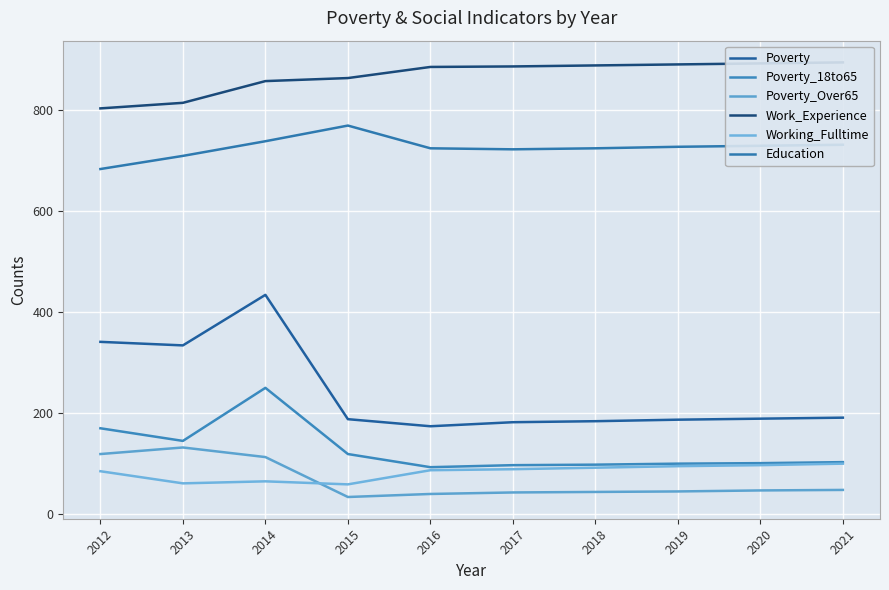

Reading left to right, transcribe all the data shown in this chart.

Poverty: 2012=341	2013=334	2014=434	2015=188	2016=174	2017=182	2018=184	2019=187	2020=189	2021=191
Poverty_18to65: 2012=170	2013=145	2014=250	2015=119	2016=93	2017=97	2018=98	2019=100	2020=101	2021=103
Poverty_Over65: 2012=119	2013=132	2014=113	2015=34	2016=40	2017=43	2018=44	2019=45	2020=47	2021=48
Work_Experience: 2012=803	2013=814	2014=857	2015=863	2016=885	2017=886	2018=888	2019=890	2020=892	2021=894
Working_Fulltime: 2012=85	2013=61	2014=65	2015=59	2016=87	2017=89	2018=92	2019=95	2020=97	2021=100
Education: 2012=683	2013=709	2014=738	2015=769	2016=724	2017=722	2018=724	2019=727	2020=729	2021=731